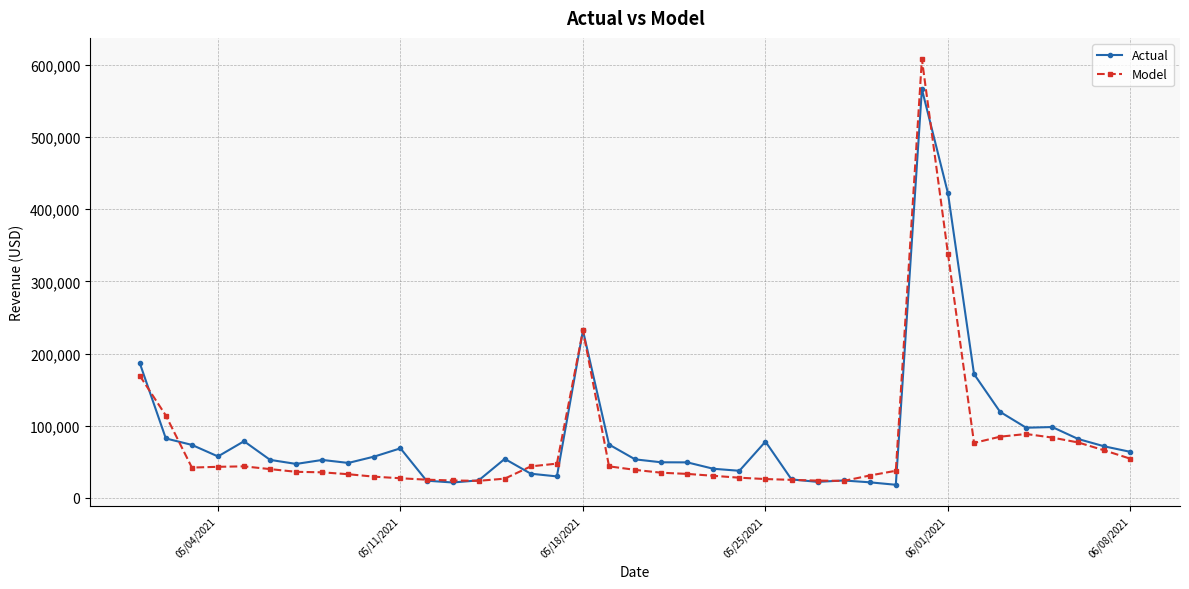

List the series in order of their overall mean, highest first.

Actual, Model